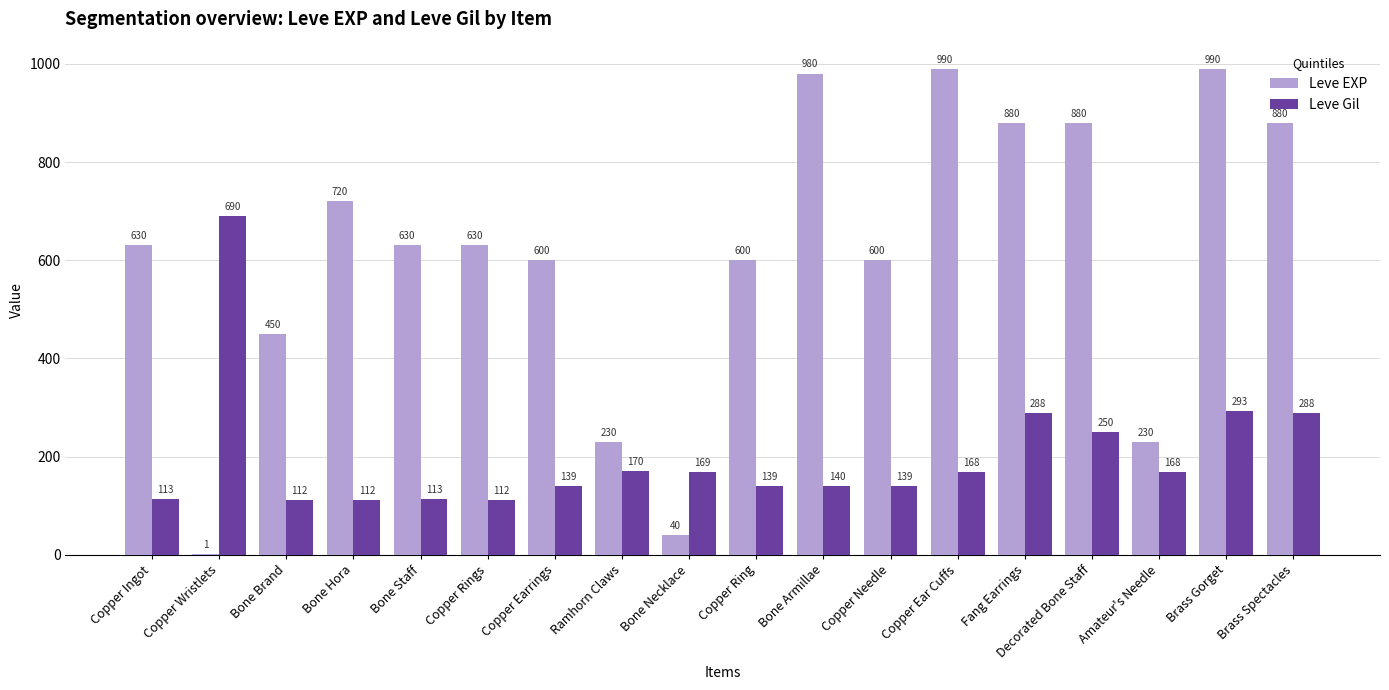

Reading left to right, extract all data points from this chart.

Leve EXP: 630	1	450	720	630	630	600	230	40	600	980	600	990	880	880	230	990	880
Leve Gil: 113	690	112	112	113	112	139	170	169	139	140	139	168	288	250	168	293	288